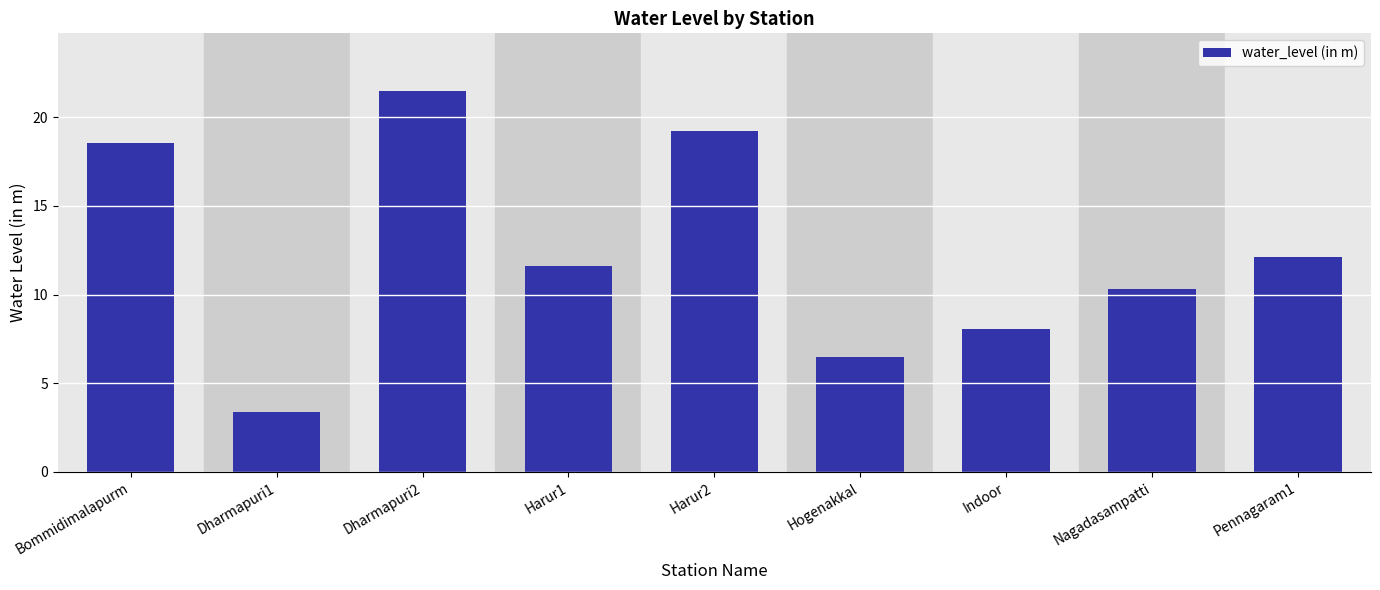

What is the approximate value at Harur1?

11.6